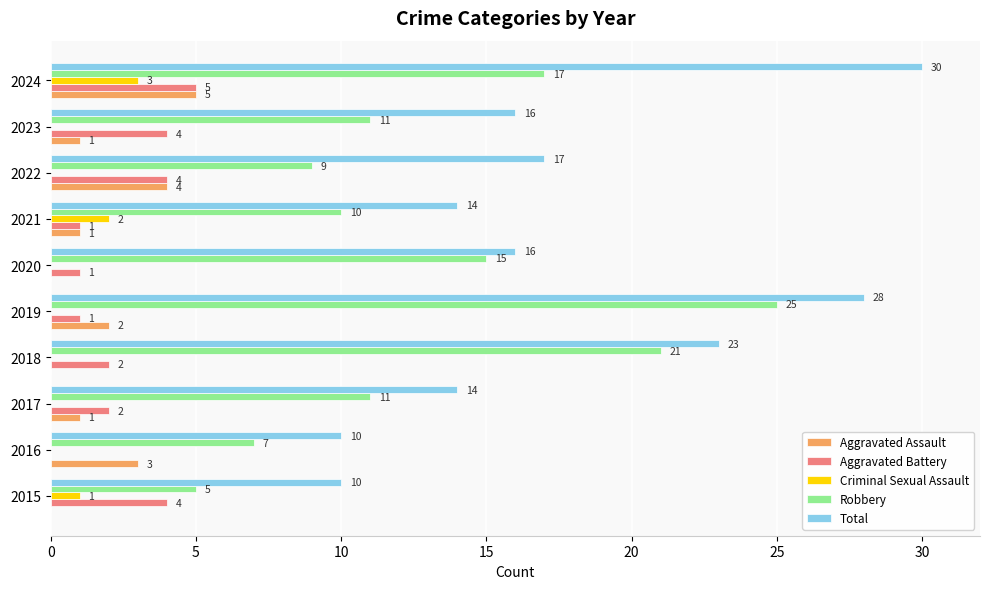

Which series has the largest total across all categories?

Total